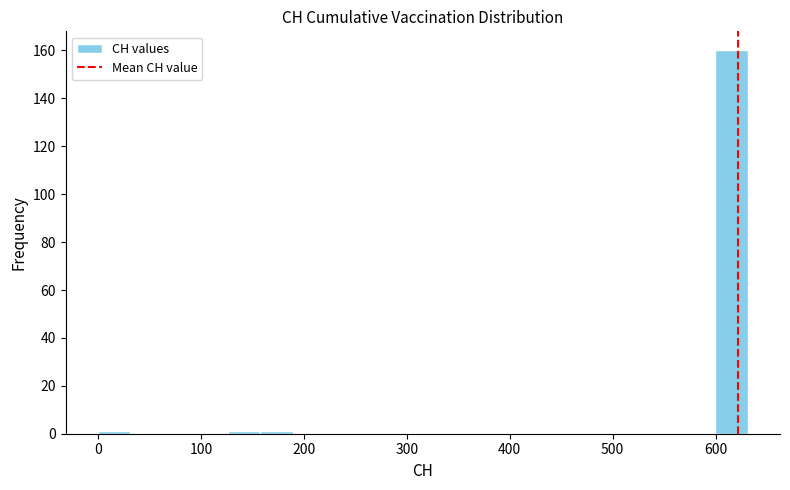

Around what value on the x-axis is the tallest bar? Give the approximate position of its centre, as read against the axis.

620